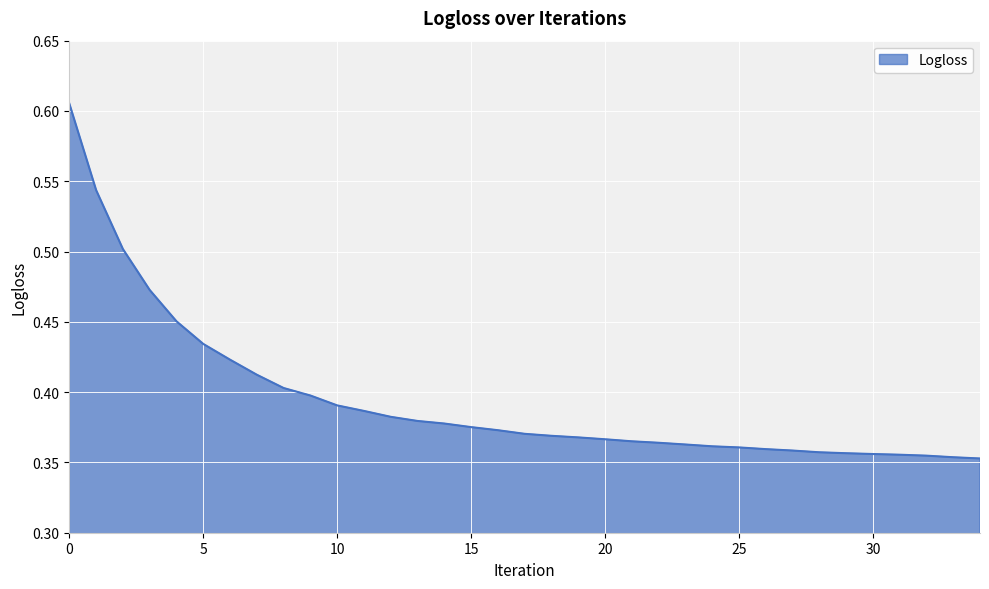

Rank the categories by value from lowest to highest.

34, 33, 32, 31, 30, 29, 28, 27, 26, 25, 24, 23, 22, 21, 20, 19, 18, 17, 16, 15, 14, 13, 12, 11, 10, 9, 8, 7, 6, 5, 4, 3, 2, 1, 0